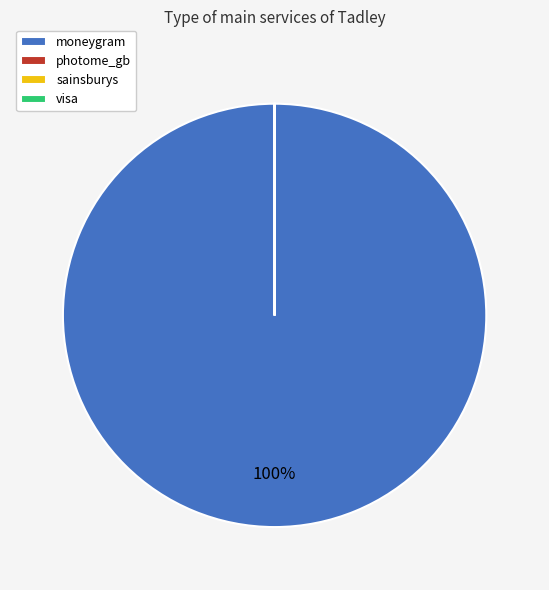

To the nearest percent, what portion does moneygram represent?

100%